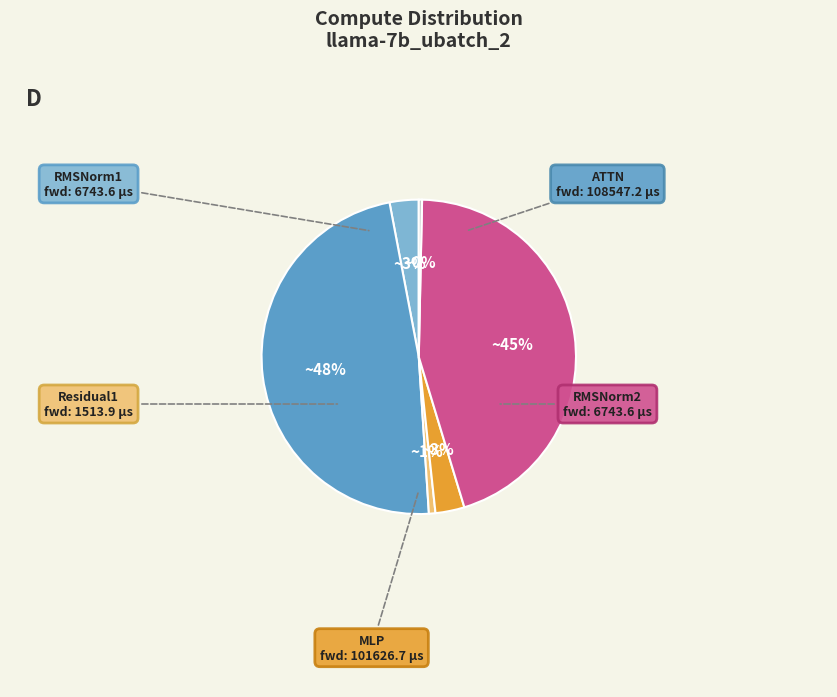

To the nearest percent, what is the difference between the largest and smallest slice percentages?

48%